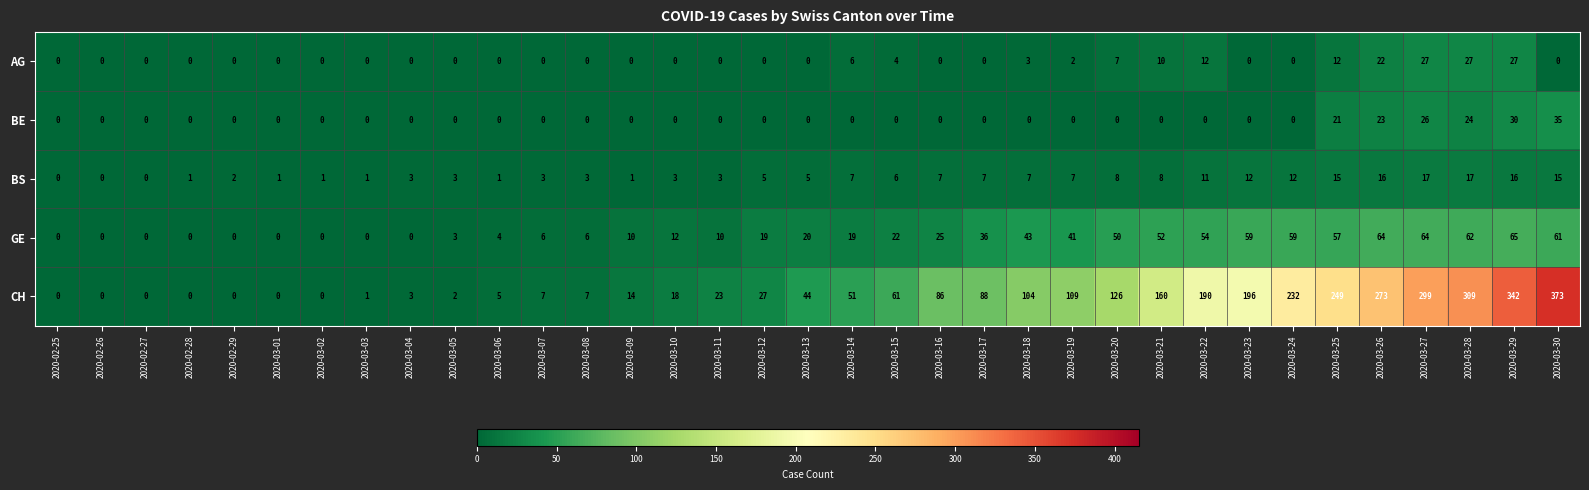

Which series has the widest spread of values?

CH